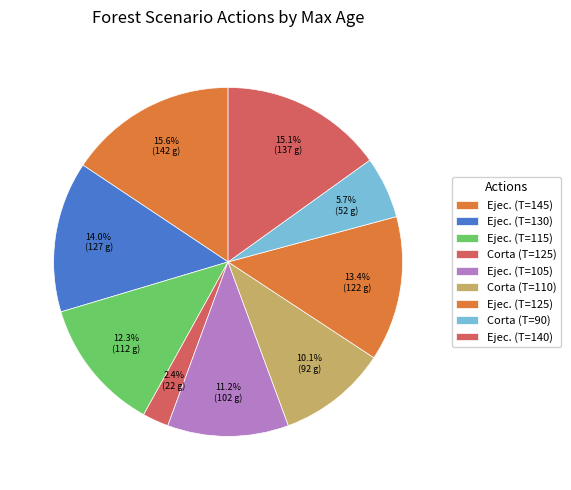

Count the number of slices in the pie.

9